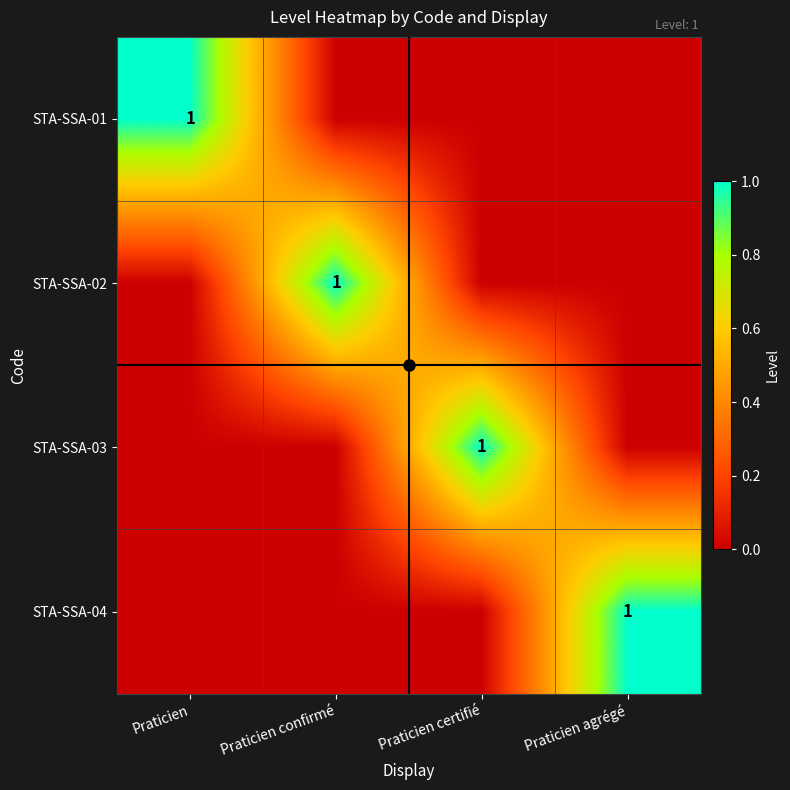

How many data points does each series have?

4